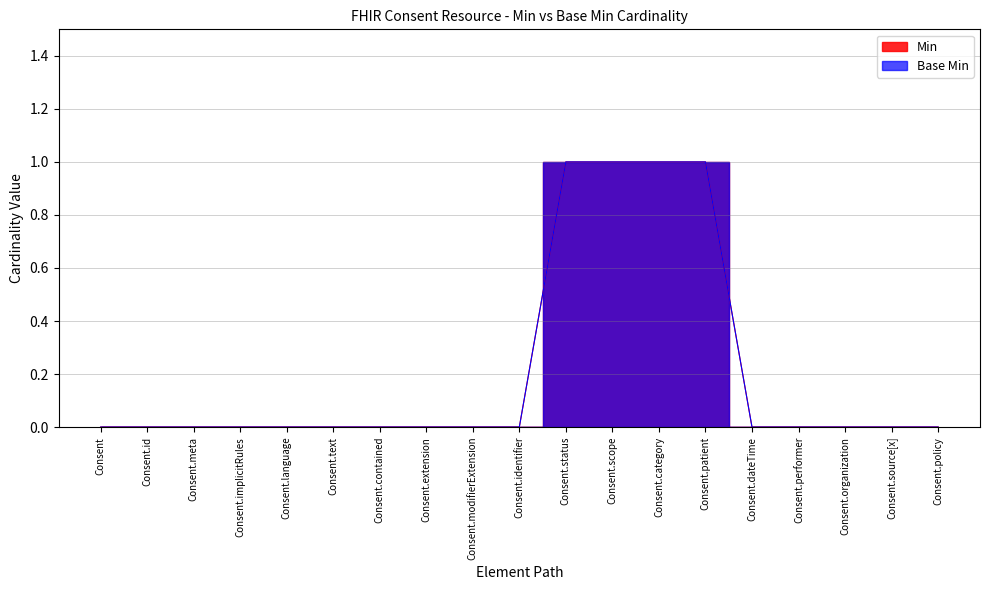

Reading left to right, transcribe all the data shown in this chart.

Min: Consent=0	Consent.id=0	Consent.meta=0	Consent.implicitRules=0	Consent.language=0	Consent.text=0	Consent.contained=0	Consent.extension=0	Consent.modifierExtension=0	Consent.identifier=0	Consent.status=1	Consent.scope=1	Consent.category=1	Consent.patient=1	Consent.dateTime=0	Consent.performer=0	Consent.organization=0	Consent.source[x]=0	Consent.policy=0
Base Min: Consent=0	Consent.id=0	Consent.meta=0	Consent.implicitRules=0	Consent.language=0	Consent.text=0	Consent.contained=0	Consent.extension=0	Consent.modifierExtension=0	Consent.identifier=0	Consent.status=1	Consent.scope=1	Consent.category=1	Consent.patient=1	Consent.dateTime=0	Consent.performer=0	Consent.organization=0	Consent.source[x]=0	Consent.policy=0